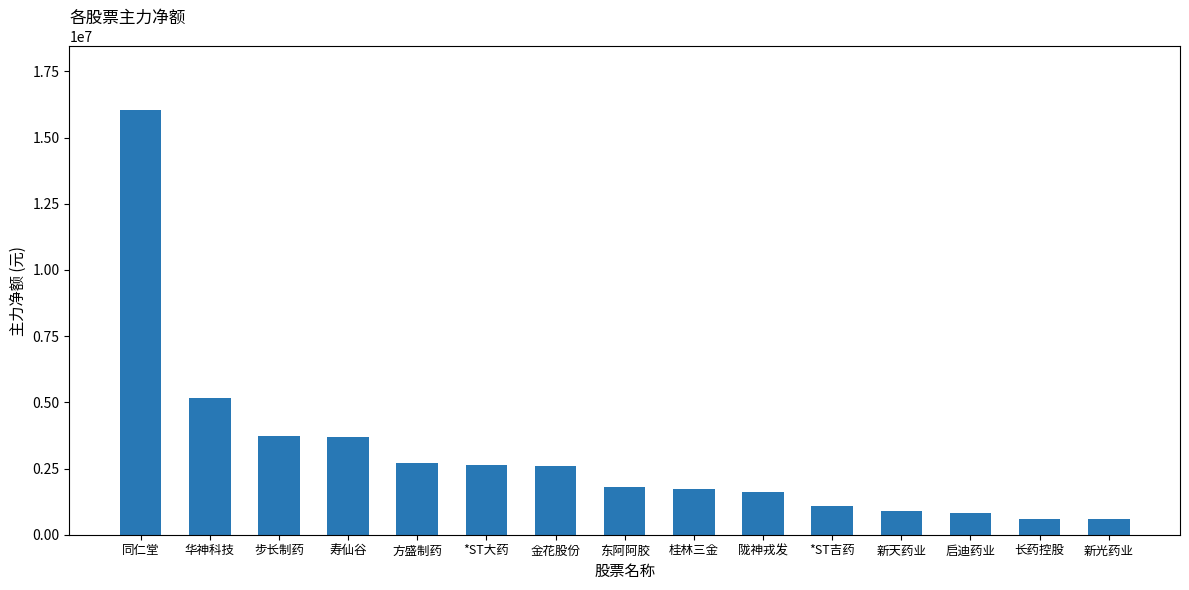

What is the difference between the values at 华神科技 and 陇神戎发?

3543010